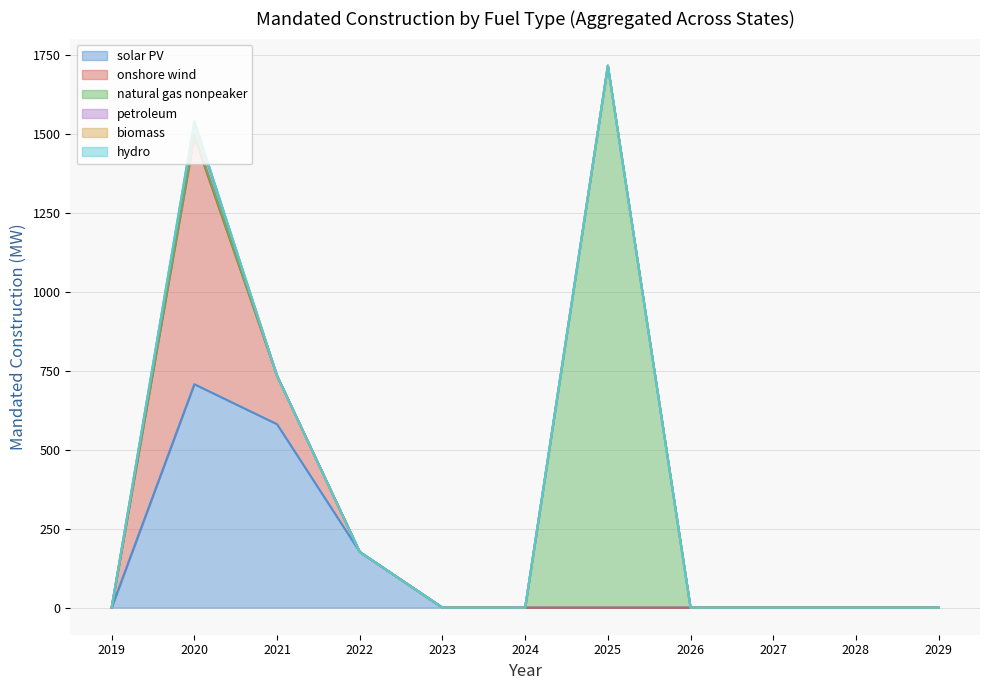

What is the difference between the maximum and minimum values in the petroleum series?

32.7